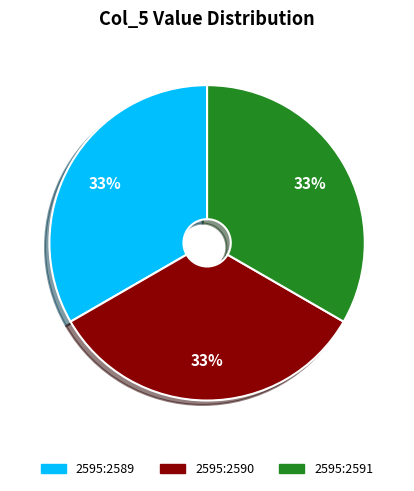

How many slices are in this pie chart?

3